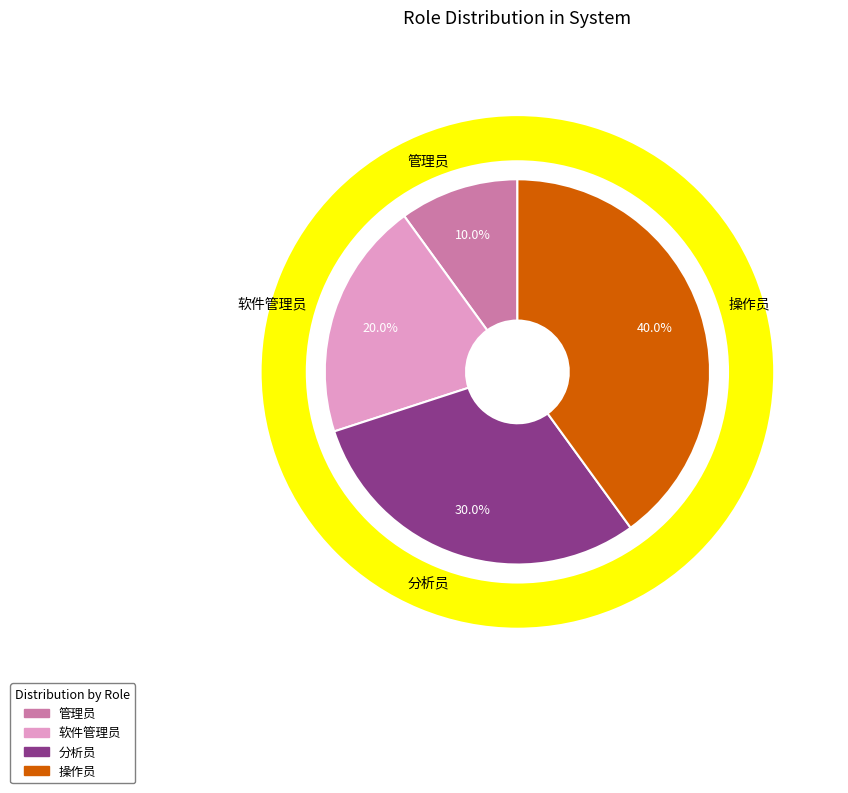

What is the smallest slice in the pie chart?

管理员